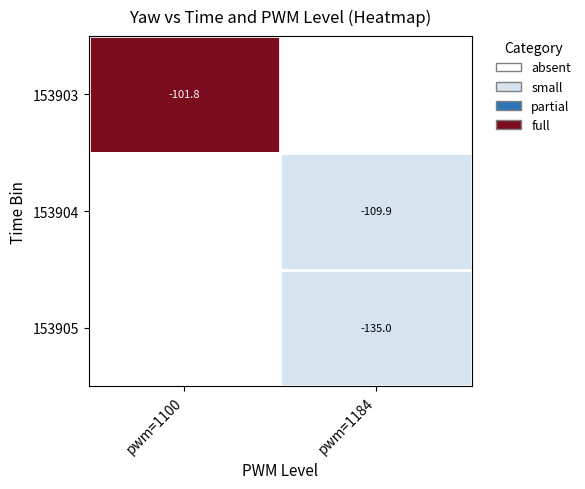

At how many categories does at least one series exceed 1?

1